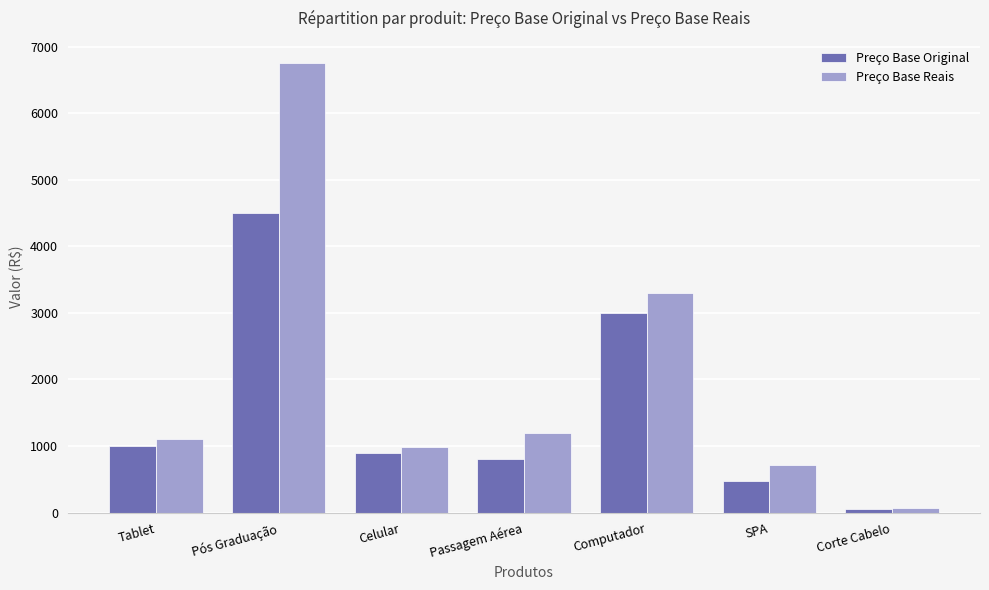

What is the difference between the maximum and minimum values in the Preço Base Original series?

4450.0